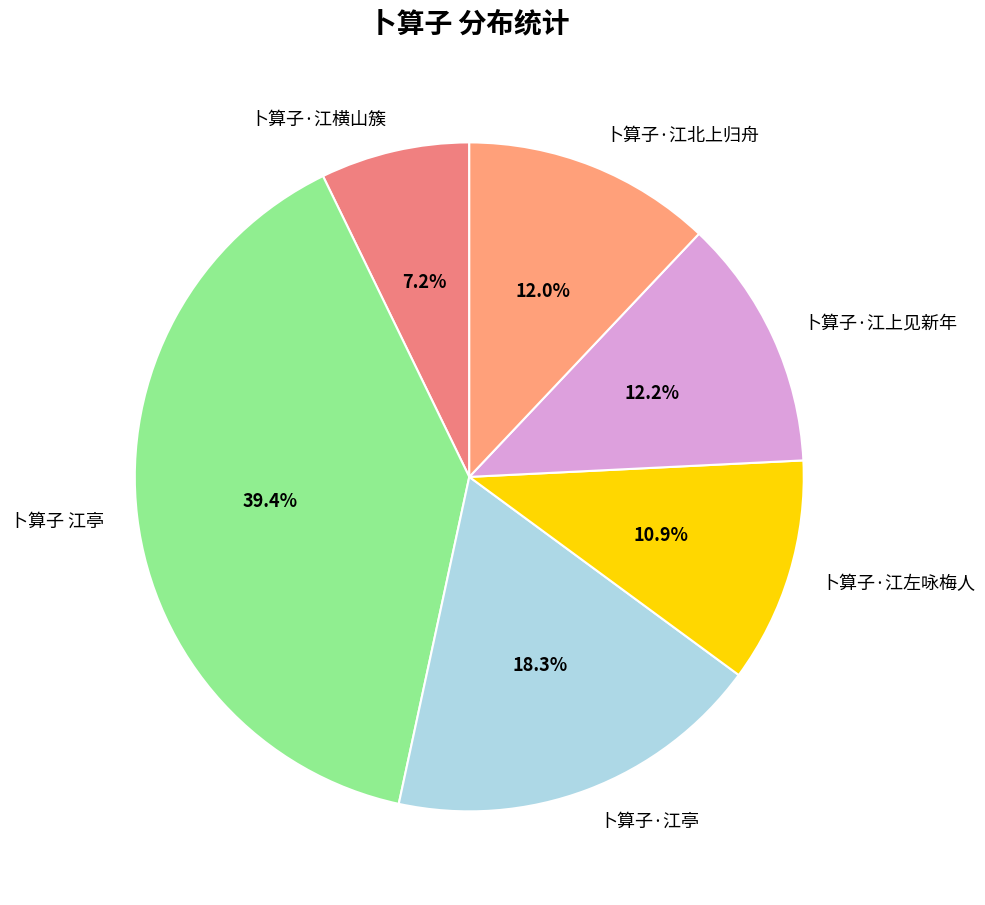

How many segments does this pie chart have?

6